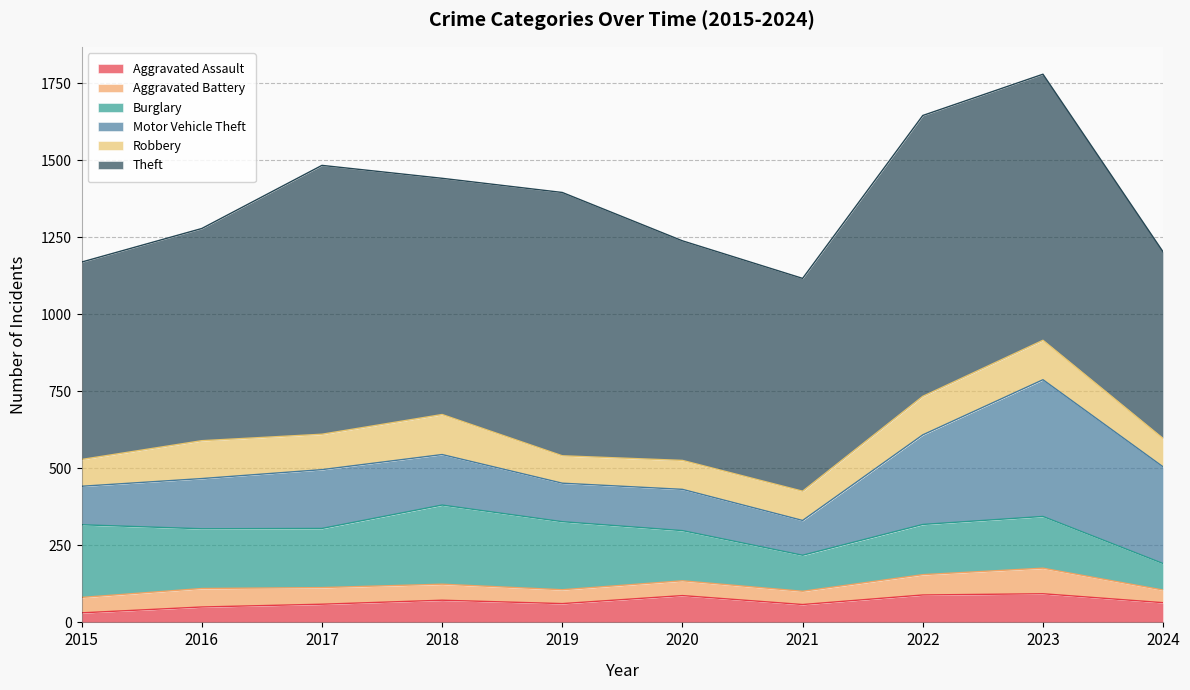

What is the sum of the Theft values at 2015 and 2019?

1496